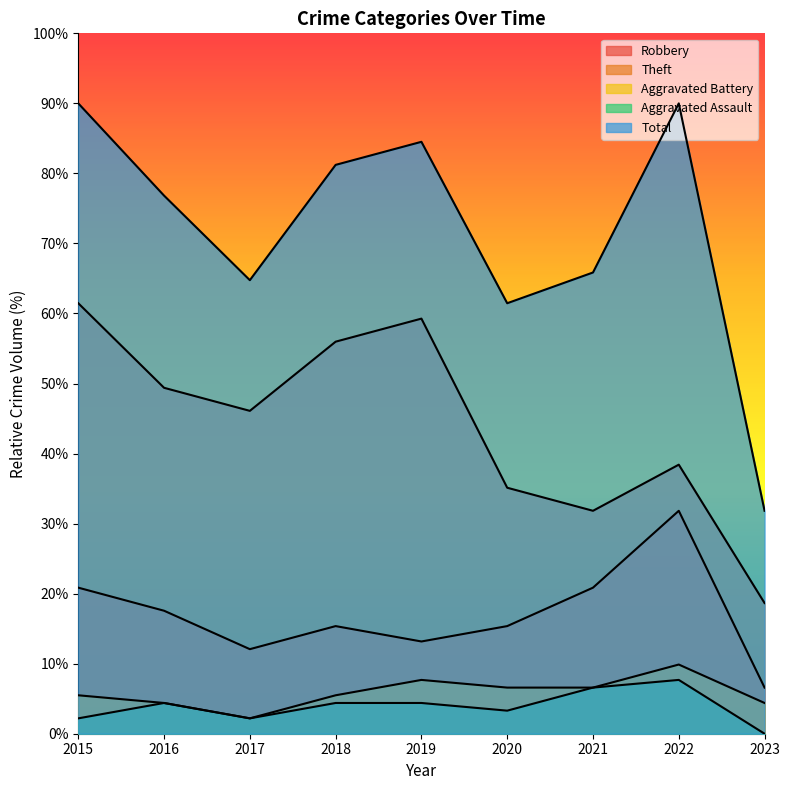

How many interior local peaks does the Theft series have?

2